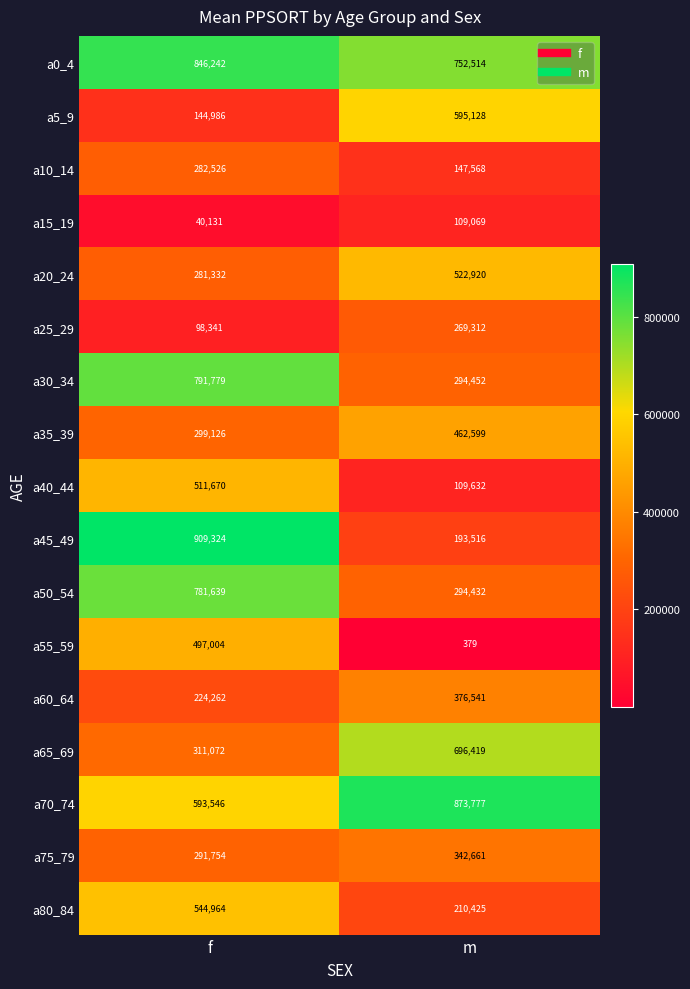

What is the total value across all series at f?

7449698